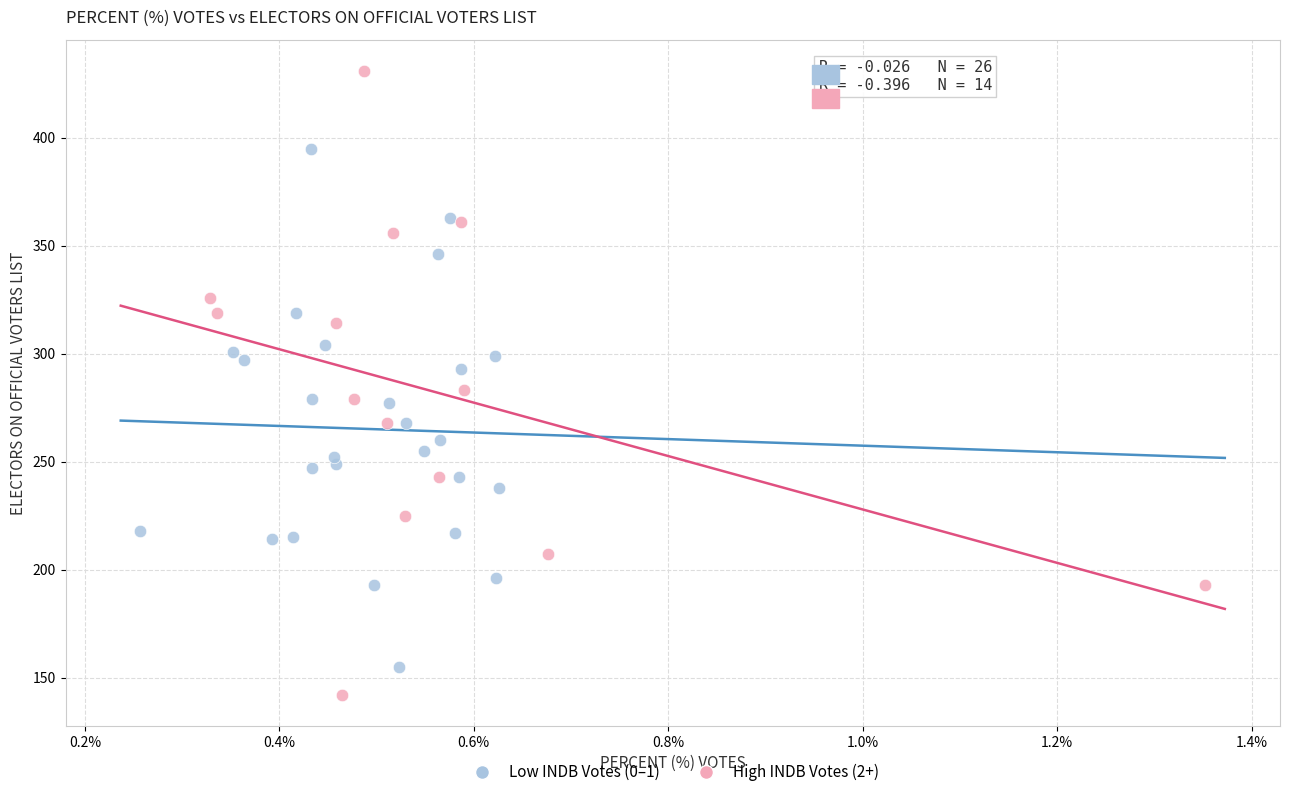

Which series has the widest spread of Y values?

High INDB Votes (2+)